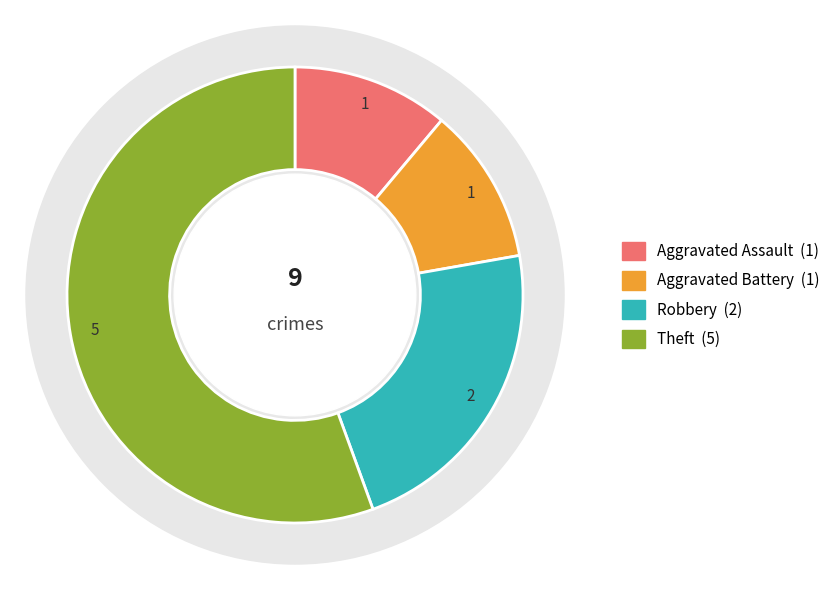

Is it true that Aggravated Assault is 11% of the pie?

True